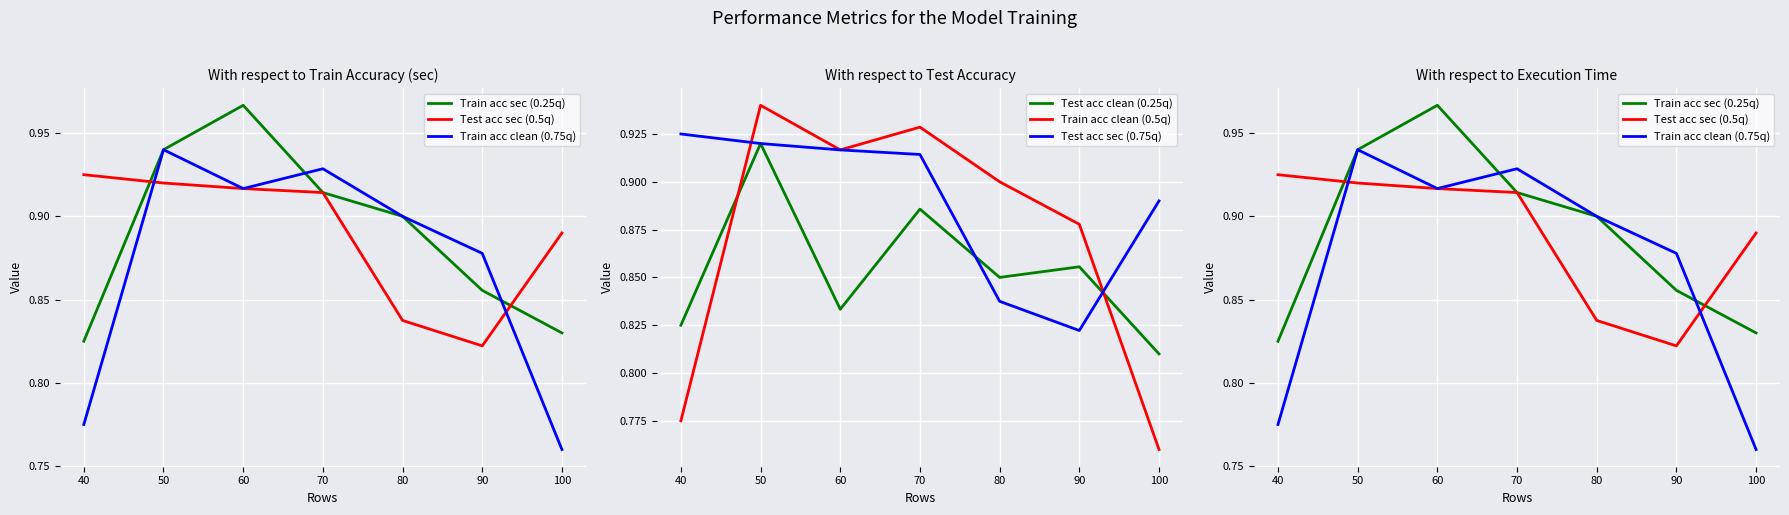

Rank the categories by Test acc clean (0.25q) value from highest to lowest.

50, 70, 90, 80, 60, 40, 100